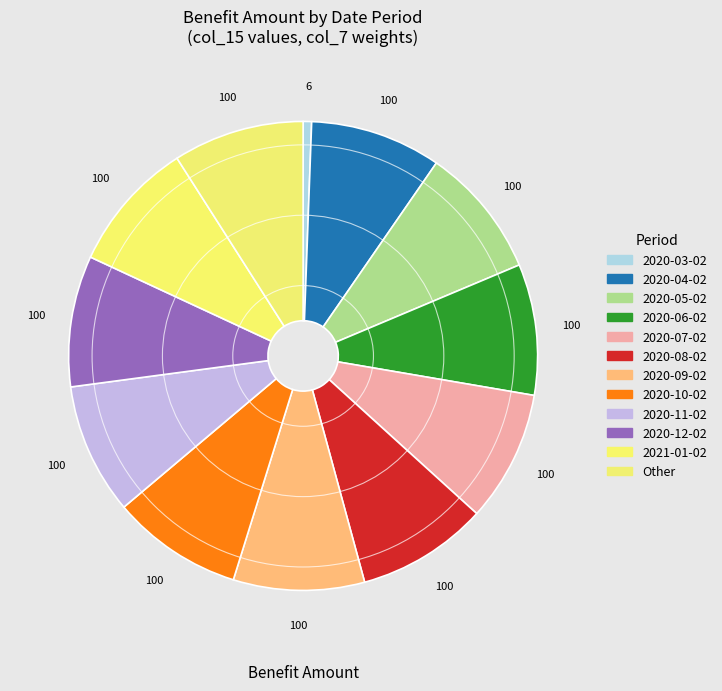

What percentage is the 2020-07-02 slice, to the nearest percent?

9%